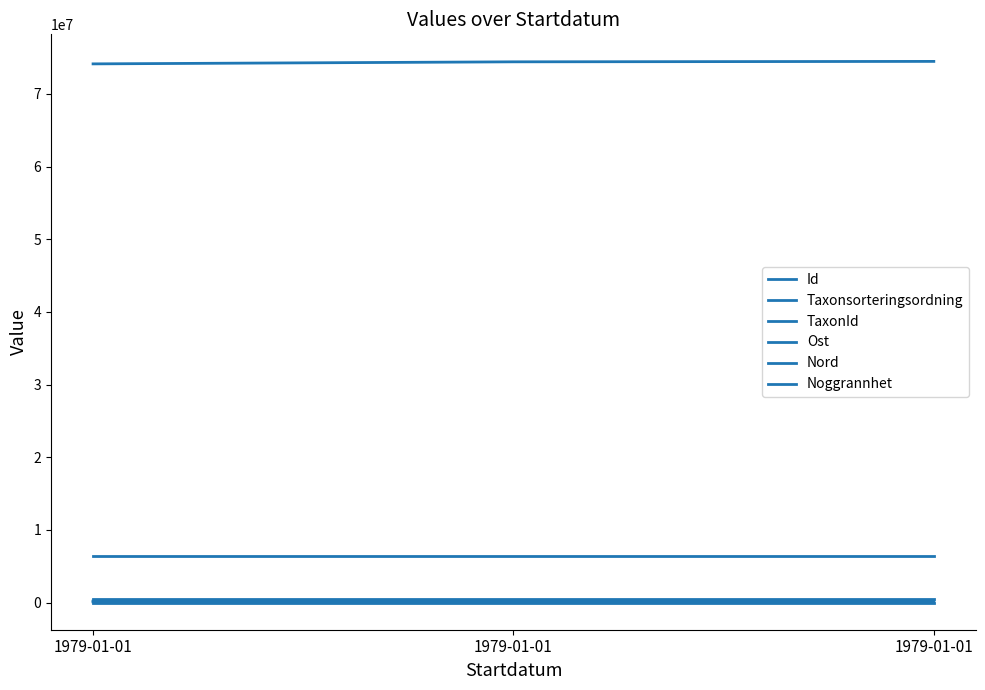

Reading right to left, what are all the values shown in this chart?

Id: 1979-01-01=74470242	1979-01-01=74411752	1979-01-01=74129409
Taxonsorteringsordning: 1979-01-01=100839	1979-01-01=106276	1979-01-01=98555
TaxonId: 1979-01-01=222498	1979-01-01=220785	1979-01-01=220093
Ost: 1979-01-01=445672	1979-01-01=445672	1979-01-01=445672
Nord: 1979-01-01=6396190	1979-01-01=6396190	1979-01-01=6396190
Noggrannhet: 1979-01-01=50	1979-01-01=50	1979-01-01=50